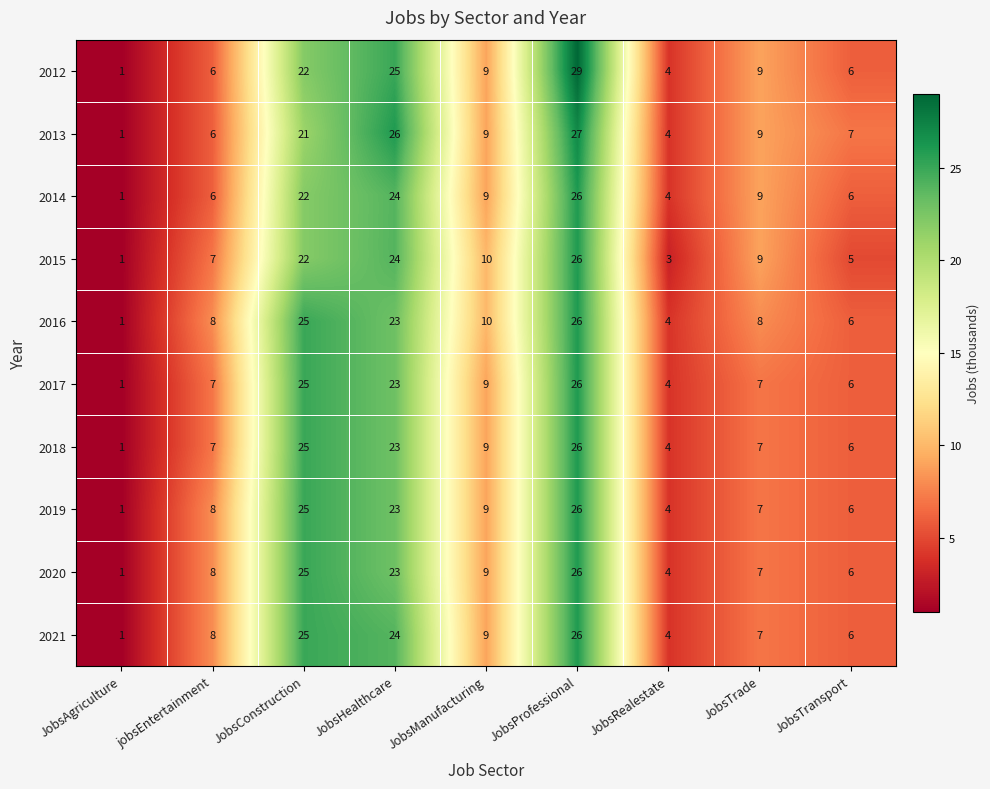

True or false: 2013 has a value of 4 at JobsRealestate.

True